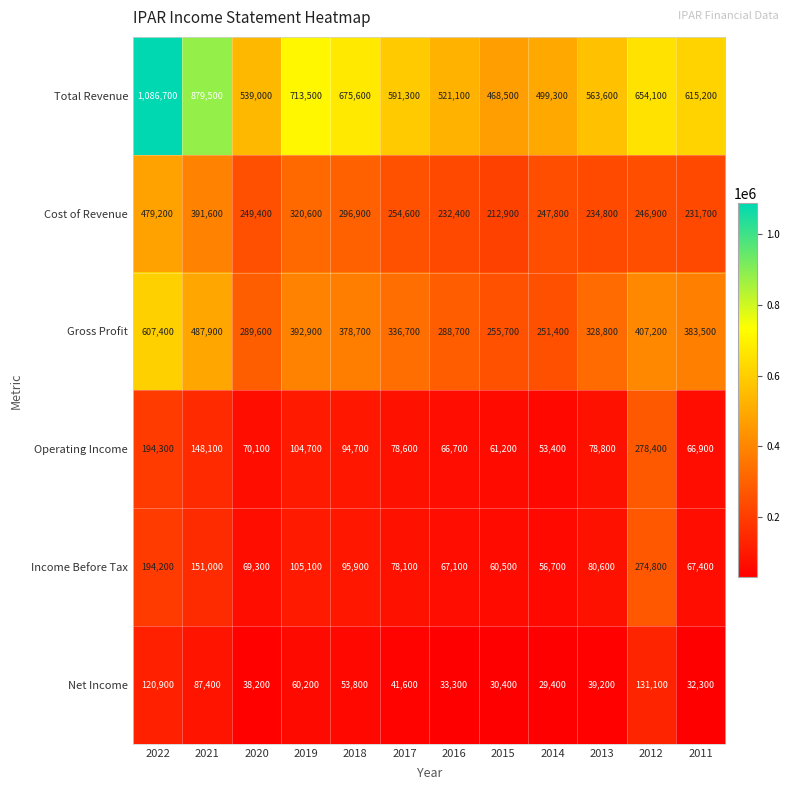

What is the sum of all Operating Income values?

1295900